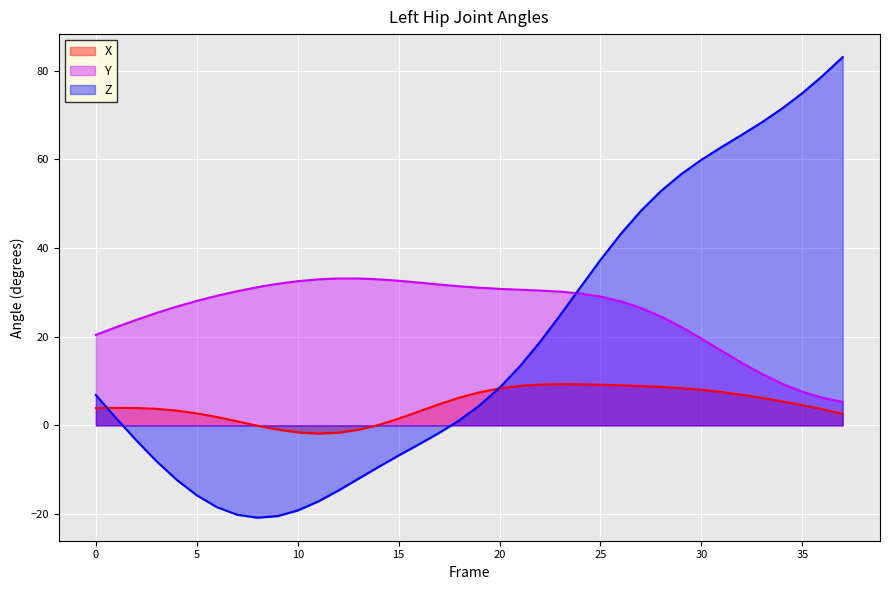

True or false: X and Y intersect in this chart.

False